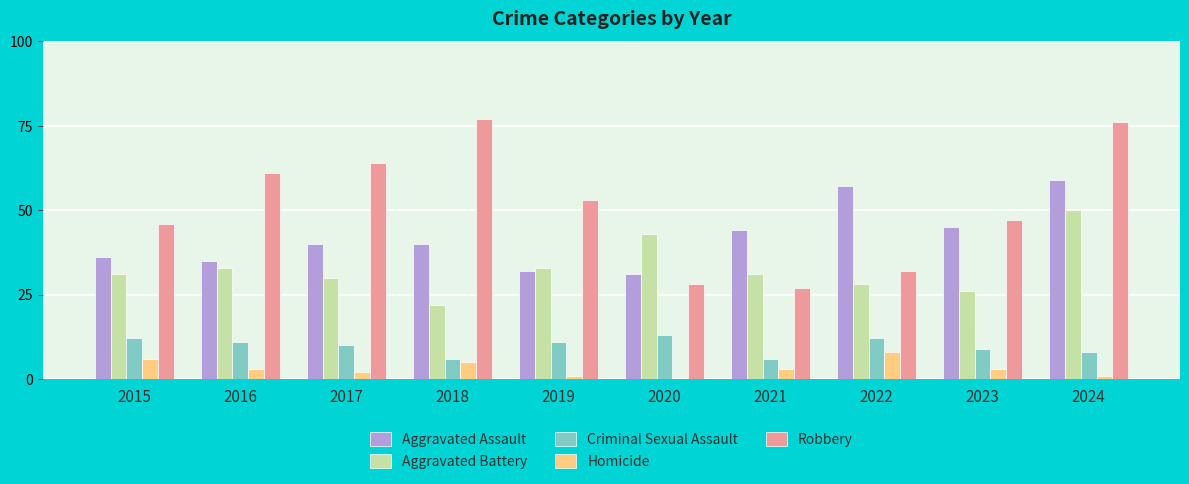

What is the approximate value of Homicide at 2018?

5